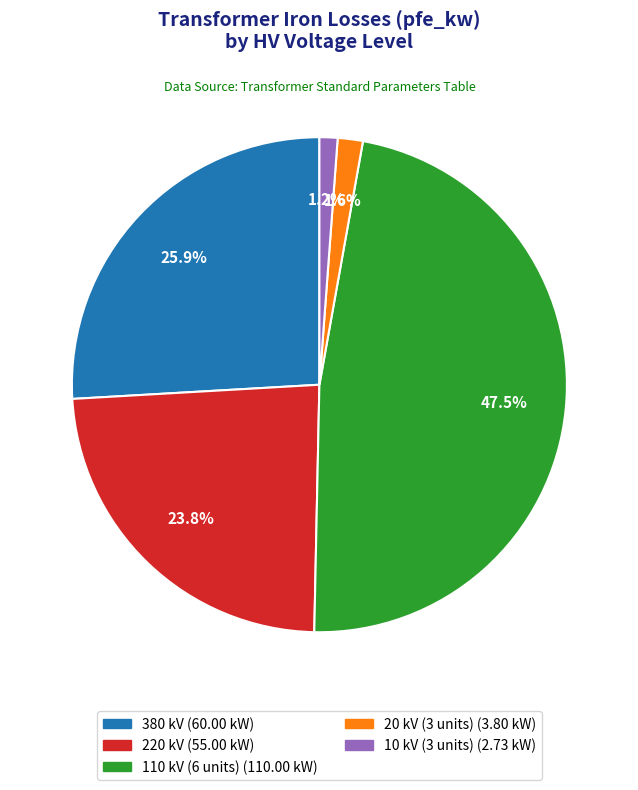

Does any single category account for the majority?

No